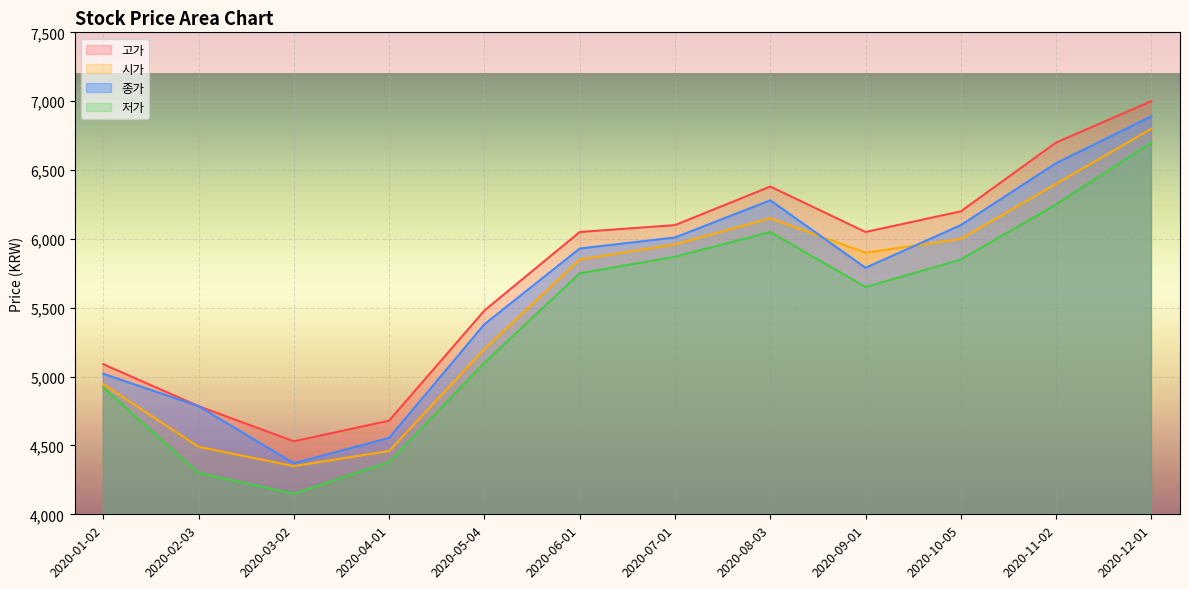

What is the label of the 7th point from the left?

2020-07-01